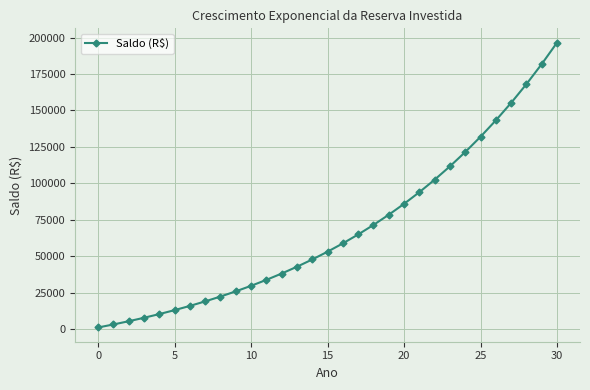

What is the value of the 16th point from the left?

53017.1